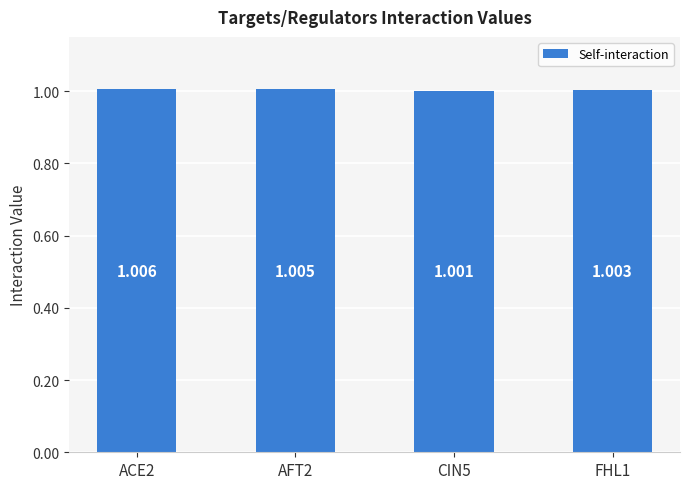

How many series are shown in this chart?

1